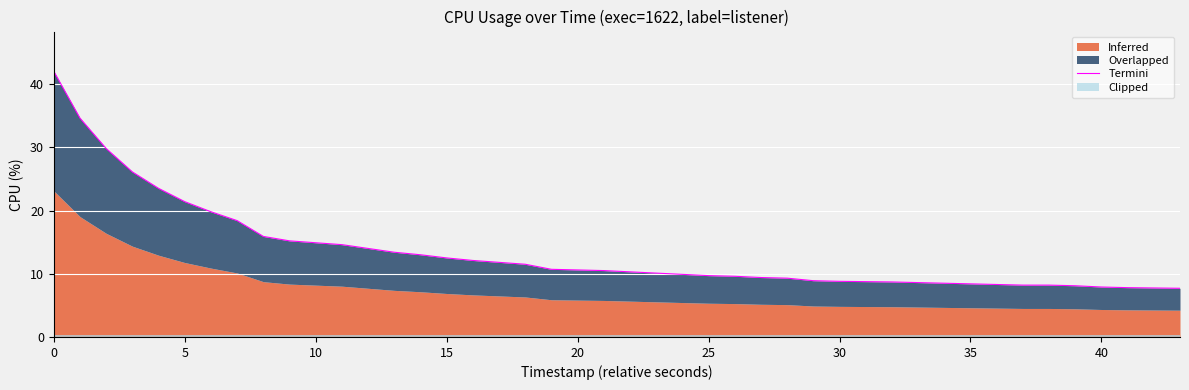

True or false: the data has more than 1 interior local peaks.

False